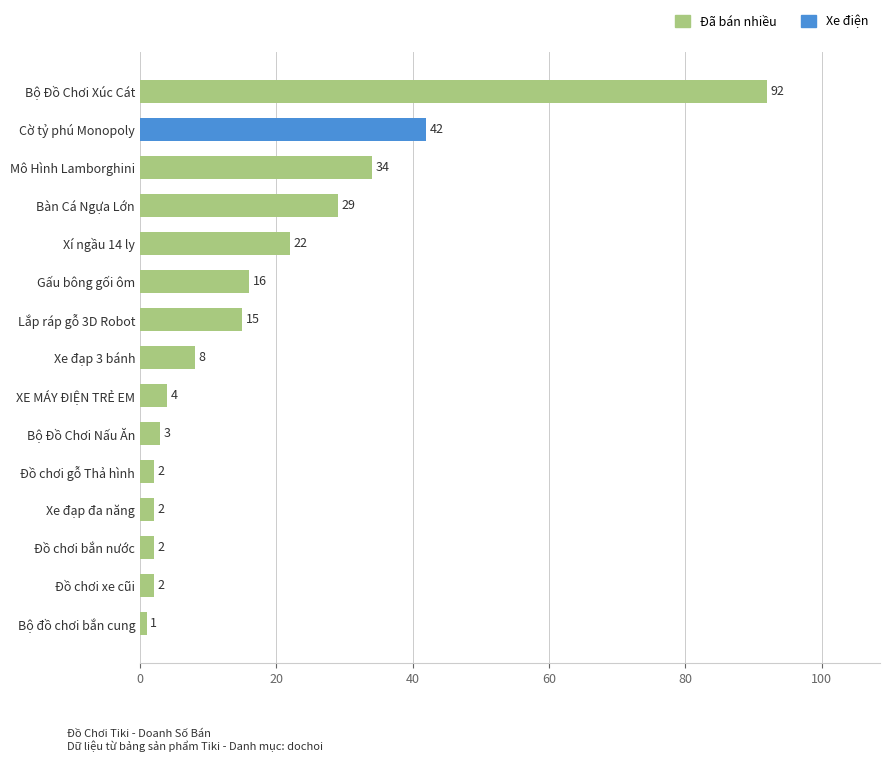

How many data points are less than 8?

7